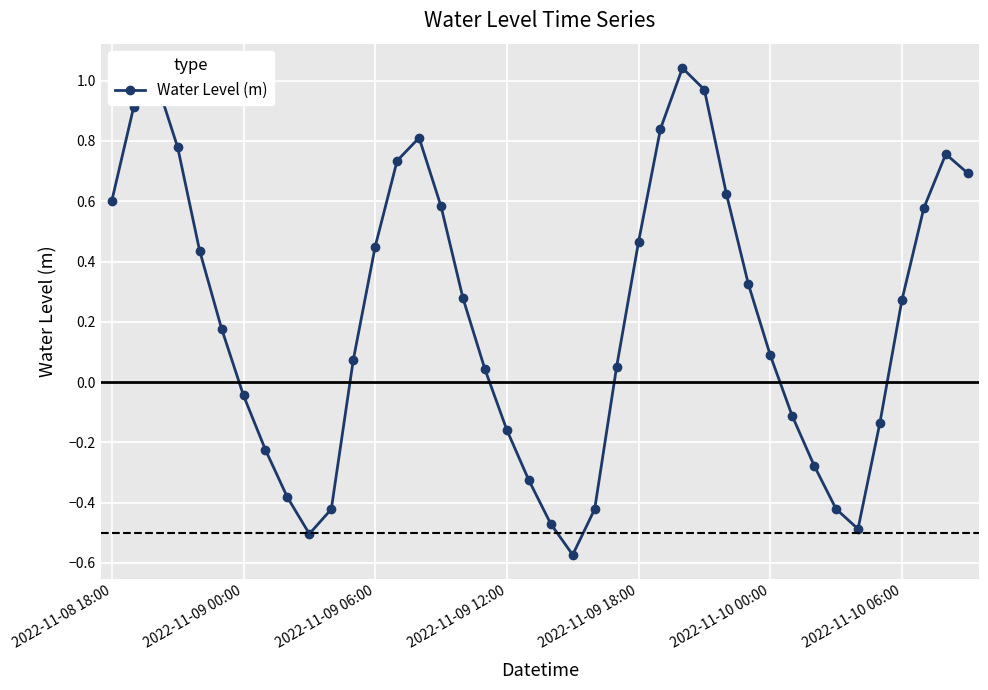

What is the sum of all values?

8.6